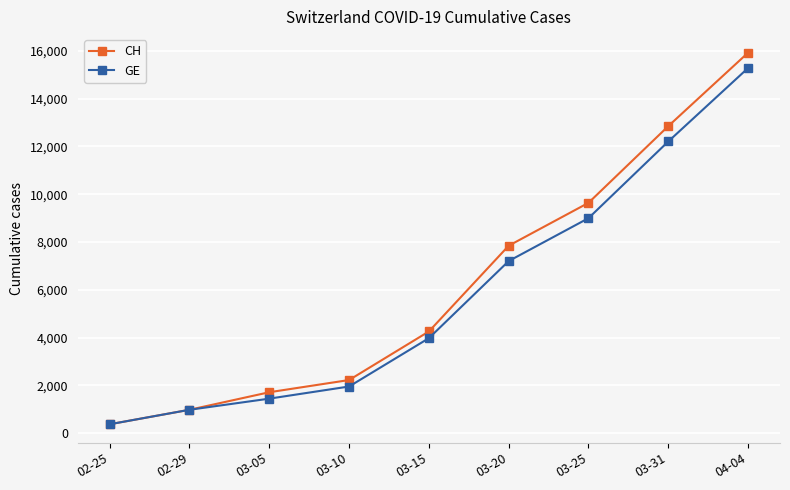

True or false: GE has more than 1 points higher than both neighbors.

False